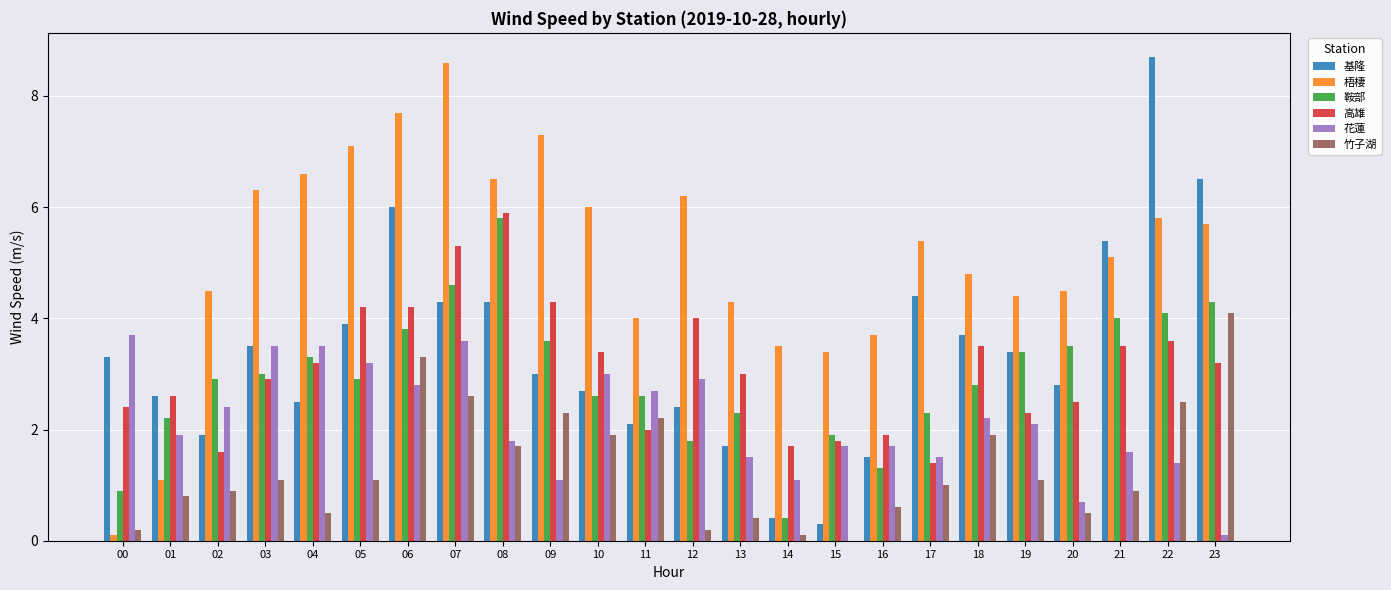

Which category has the highest value in the 梧棲 series?

07